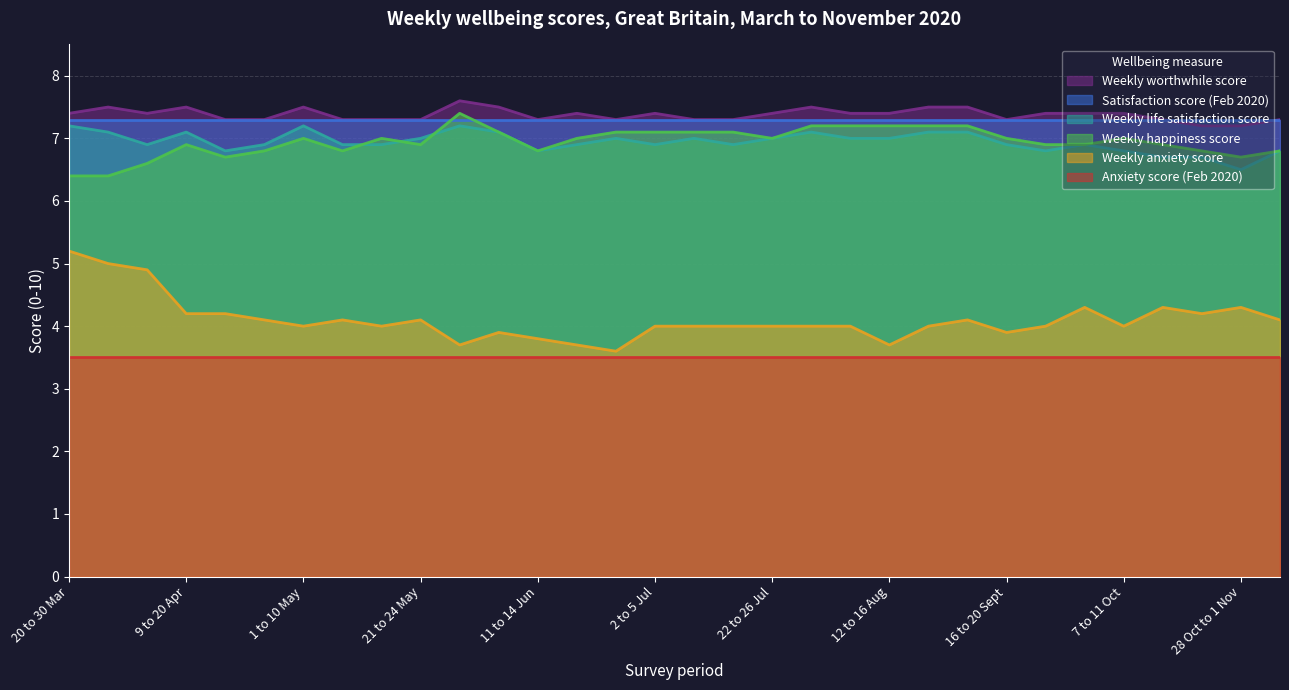

How many interior local valleys does the Weekly happiness score series have?

6